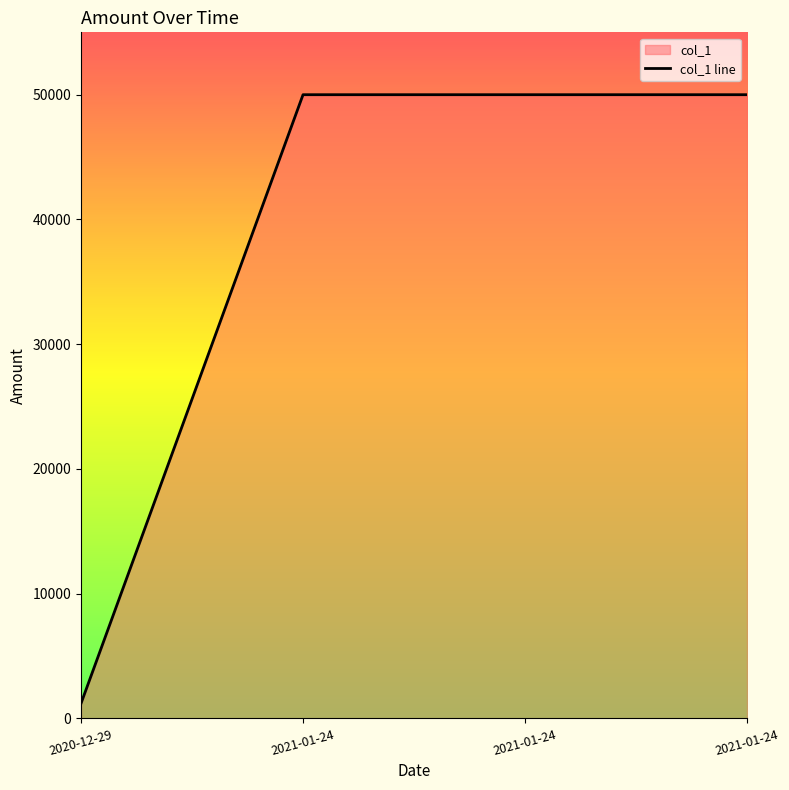

Reading left to right, list all the values displayed in this chart.

1200	50000	50000	50000